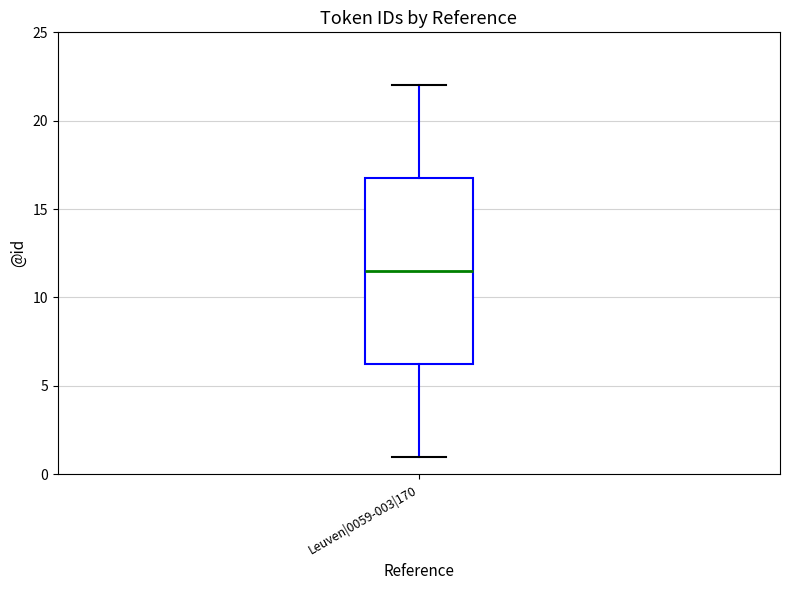

Read this box plot against the y-axis: the position of the median line, the range covered by the box, and the ends of both whiskers. The values are not printed on the chart, so give them approximately, as read against the axis.

median 11.5, box 6.5 to 17.0, whiskers 1.0 to 22.0